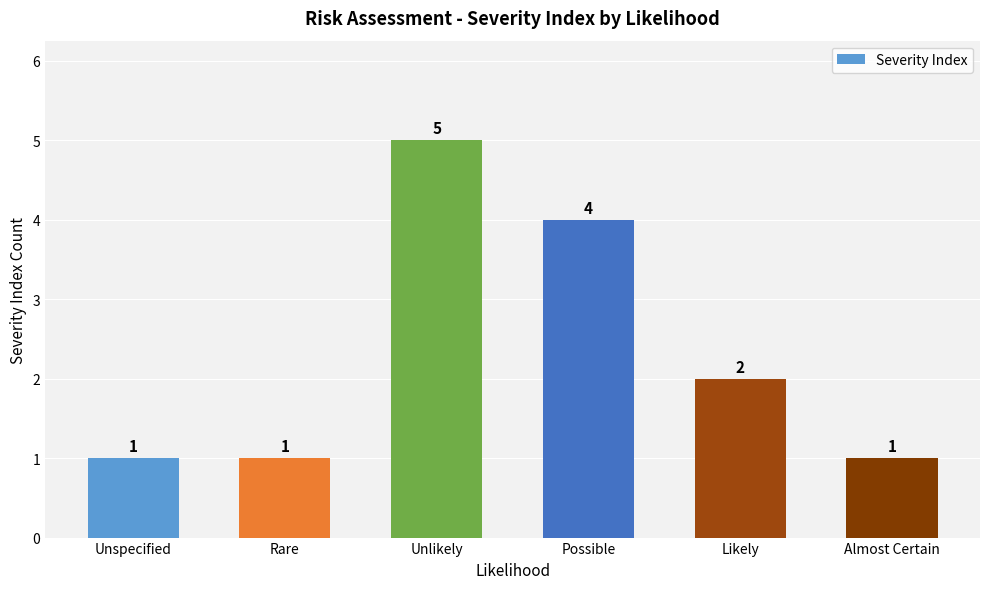

Reading right to left, extract all data points from this chart.

Almost Certain=1	Likely=2	Possible=4	Unlikely=5	Rare=1	Unspecified=1